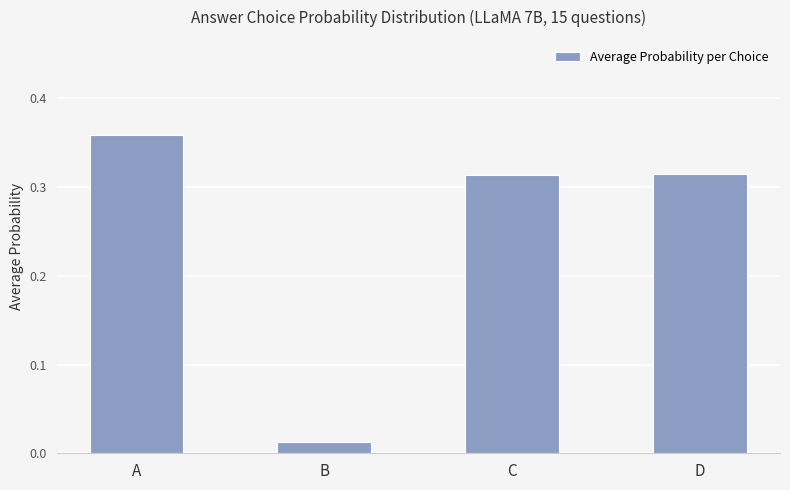

The chart shows a value of 0.1 at A. True or false?

False